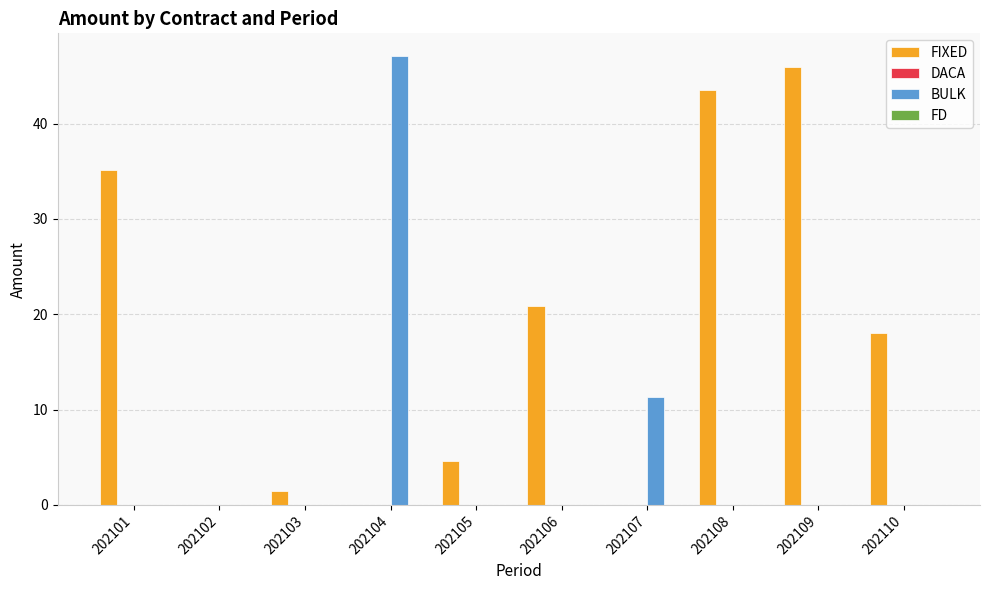

Are the bars horizontal?

No